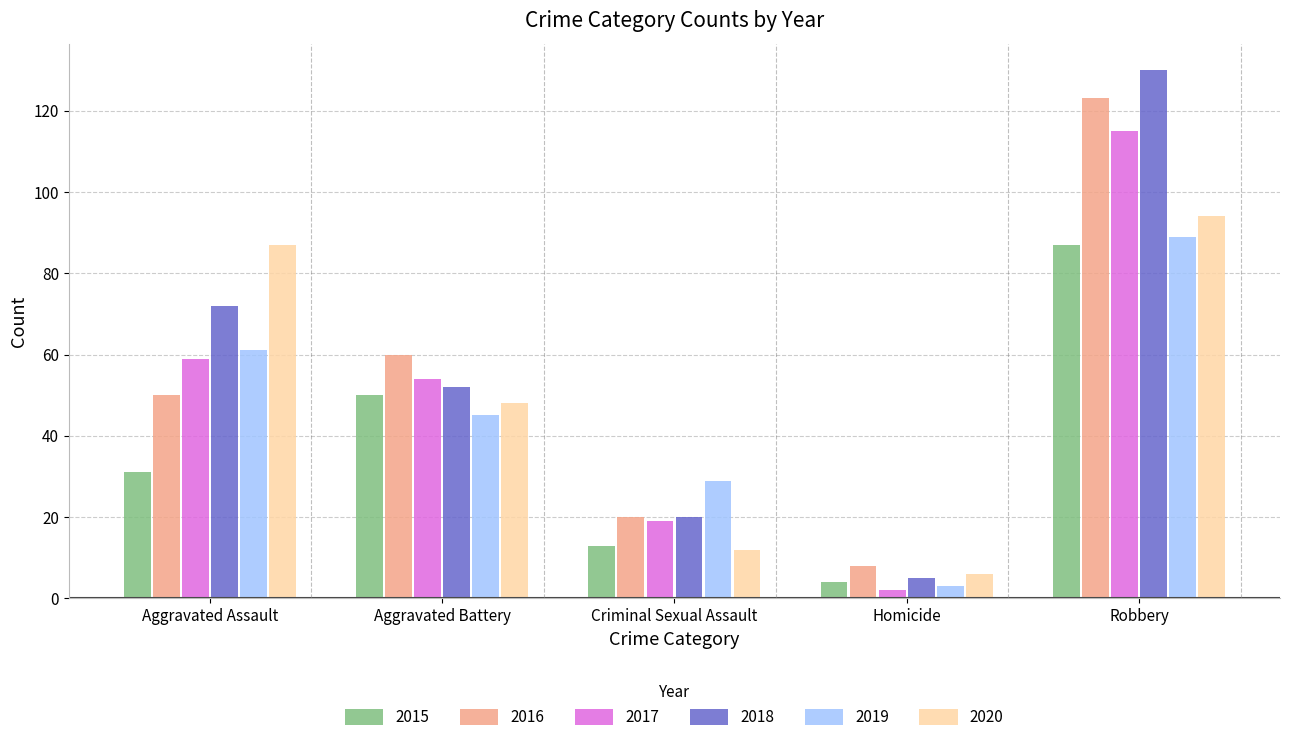

True or false: 2016 has a value of 12 at Criminal Sexual Assault.

False